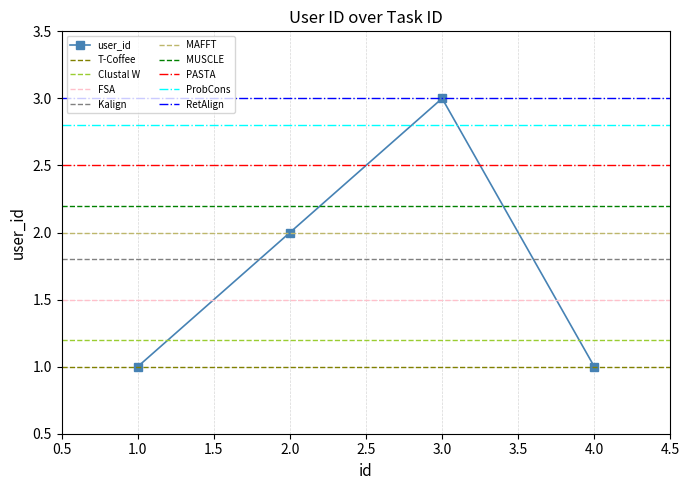

The value at 2 is 1. True or false?

False